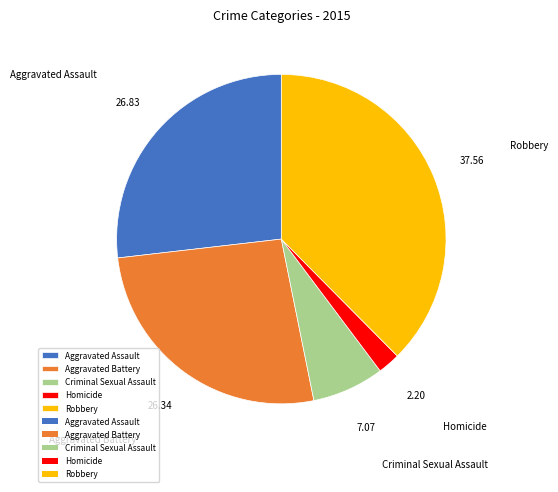

The Robbery slice represents 46% of the pie. True or false?

False